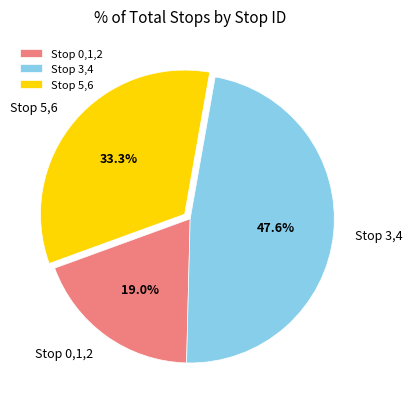

Approximately how many times larger is the value at Stop 3,4 compared to Stop 0,1,2?

2.5